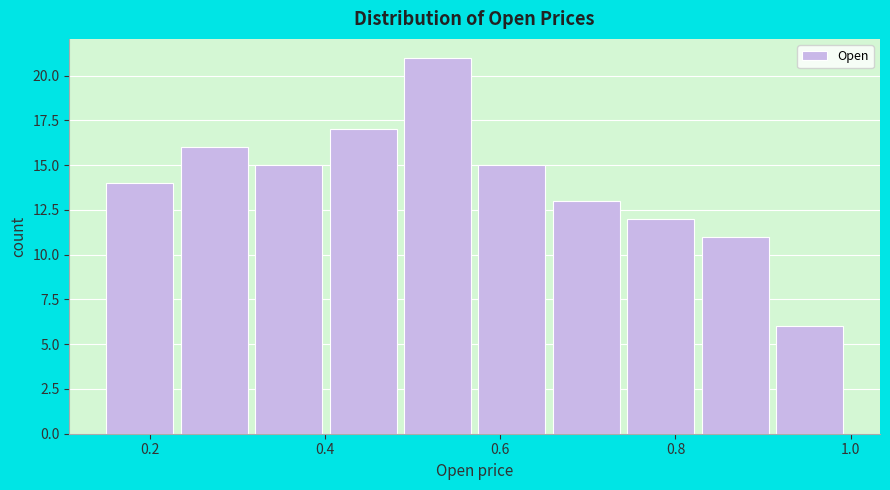

Over which range of the x-axis is the bar tallest?

0.490 to 0.575